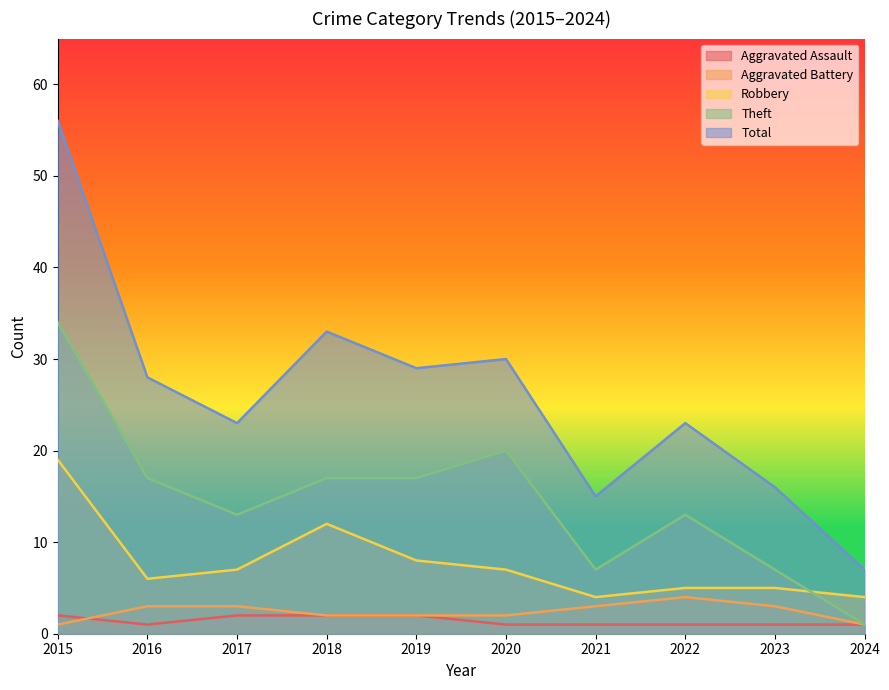

How many lines are shown in the chart?

5